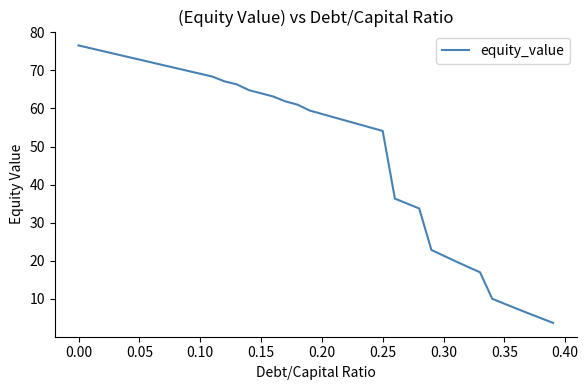

What is the difference between the maximum and minimum values?

72.9